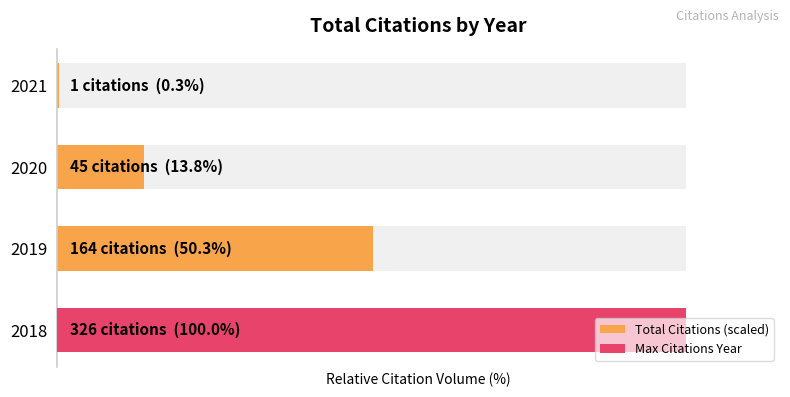

Rank the categories by value from lowest to highest.

2021, 2020, 2019, 2018